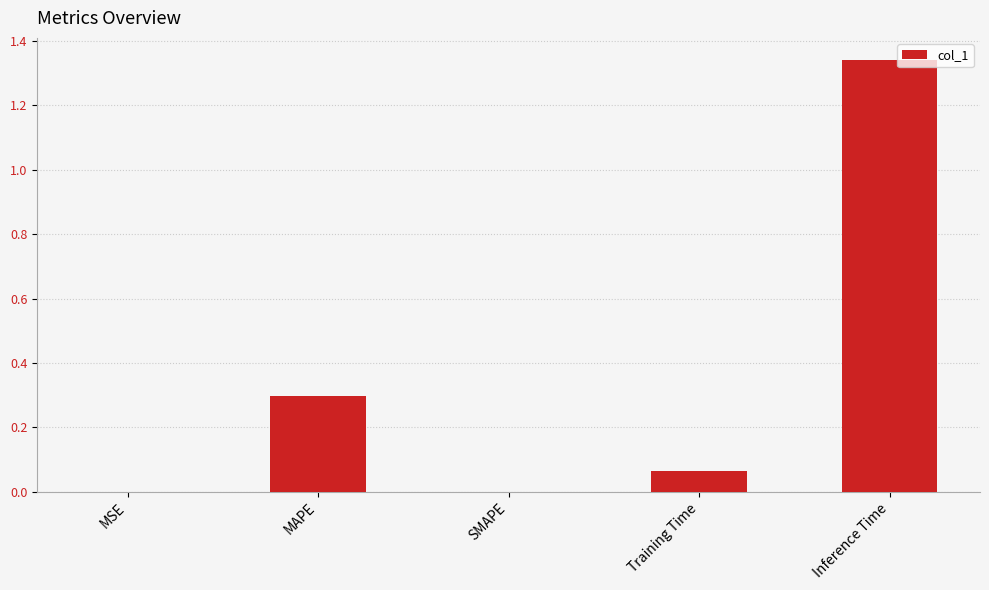

What is the sum of the values at MSE and MAPE?

0.3